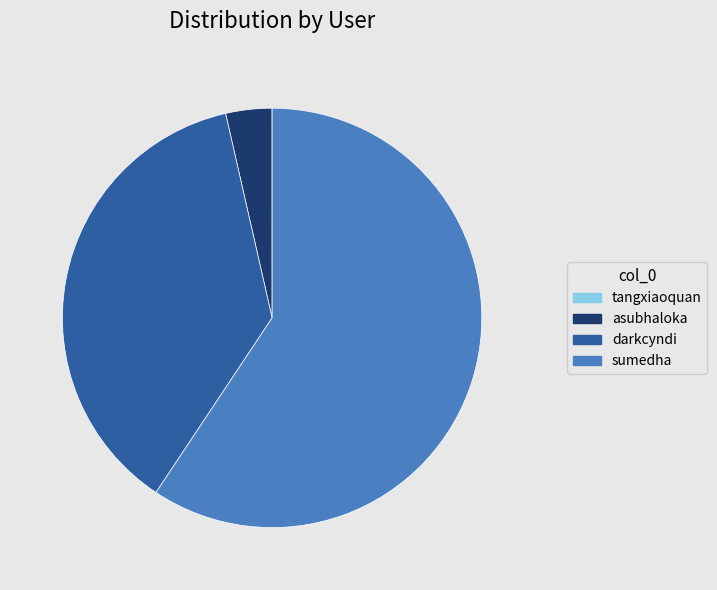

What is the ratio of the value at sumedha to the value at darkcyndi?

1.6